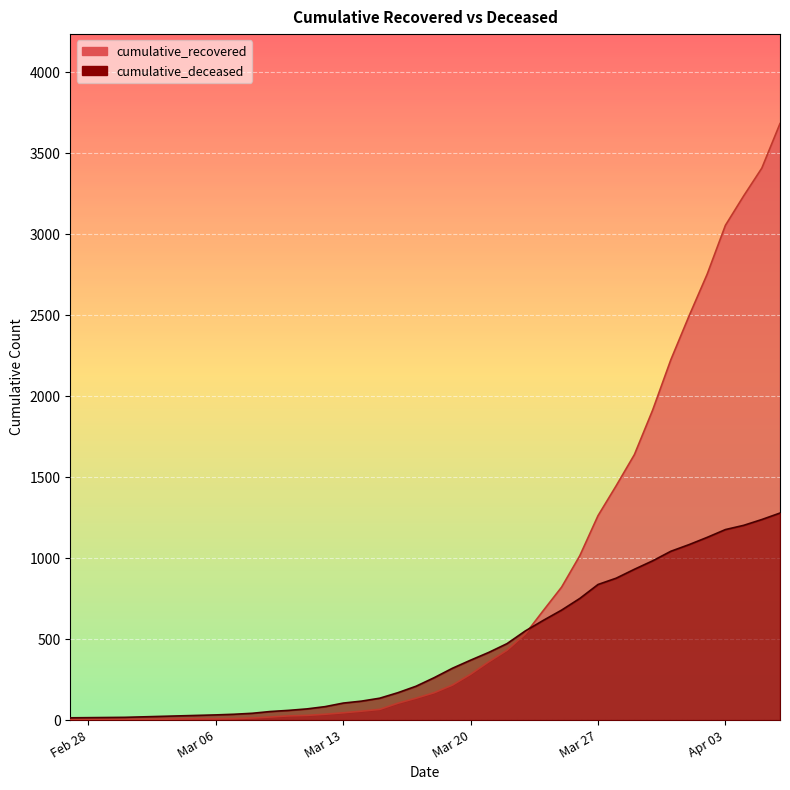

Is the value of cumulative_deceased at 2020-03-16 greater than the value of cumulative_recovered at 2020-03-19?

No